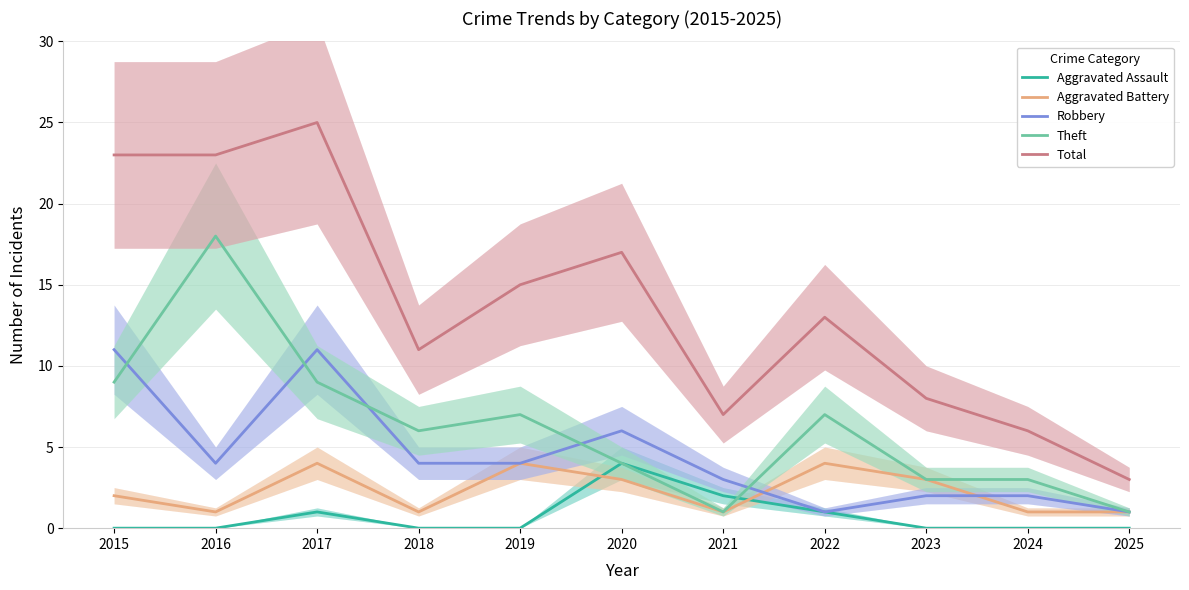

Reading right to left, what are all the values shown in this chart?

Aggravated Assault: 2025=0	2024=0	2023=0	2022=1	2021=2	2020=4	2019=0	2018=0	2017=1	2016=0	2015=0
Aggravated Battery: 2025=1	2024=1	2023=3	2022=4	2021=1	2020=3	2019=4	2018=1	2017=4	2016=1	2015=2
Robbery: 2025=1	2024=2	2023=2	2022=1	2021=3	2020=6	2019=4	2018=4	2017=11	2016=4	2015=11
Theft: 2025=1	2024=3	2023=3	2022=7	2021=1	2020=4	2019=7	2018=6	2017=9	2016=18	2015=9
Total: 2025=3	2024=6	2023=8	2022=13	2021=7	2020=17	2019=15	2018=11	2017=25	2016=23	2015=23